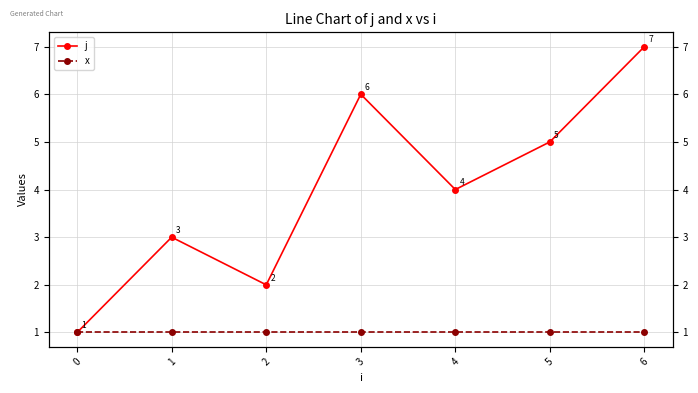

Which label corresponds to the largest value in the chart?

6